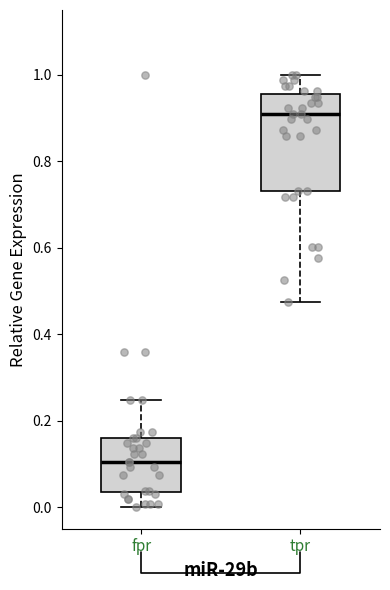

Reading left to right, transcribe this box plot: for each box, give where its median line is, the range the box spans, and where its two whiskers end, as read against the y-axis. The values are not printed on the chart, so give them approximately, as read against the axis.

fpr: median 0.10, box 0.04 to 0.16, whiskers 0.00 to 0.24
tpr: median 0.92, box 0.74 to 0.96, whiskers 0.48 to 1.00